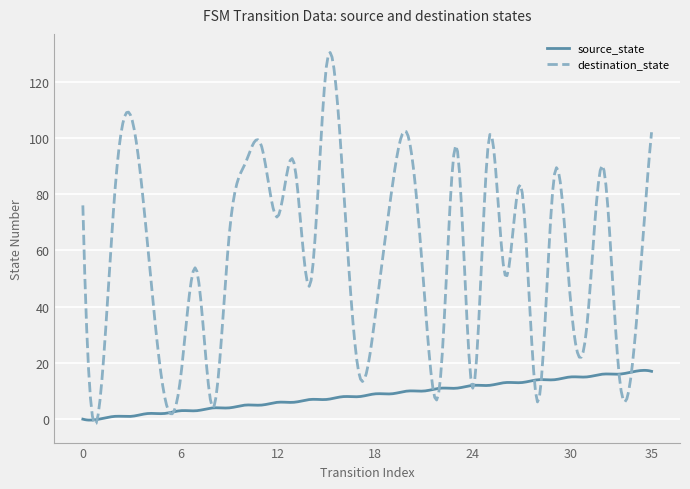

Which series has the largest range (max minus min)?

destination_state